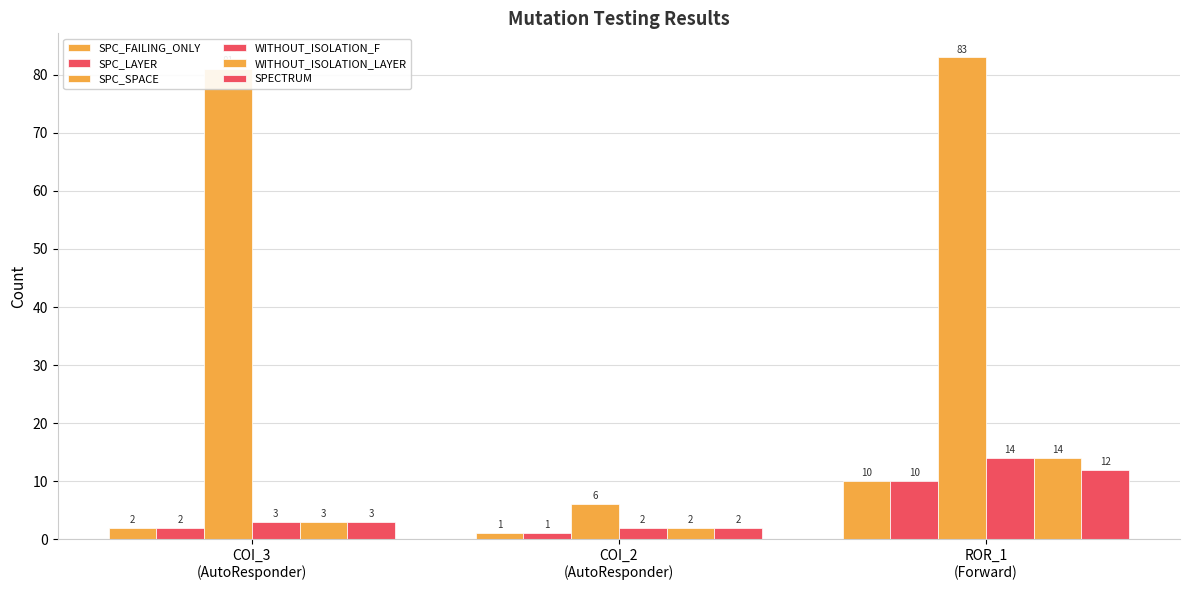

How many data points in SPECTRUM are less than 3?

1